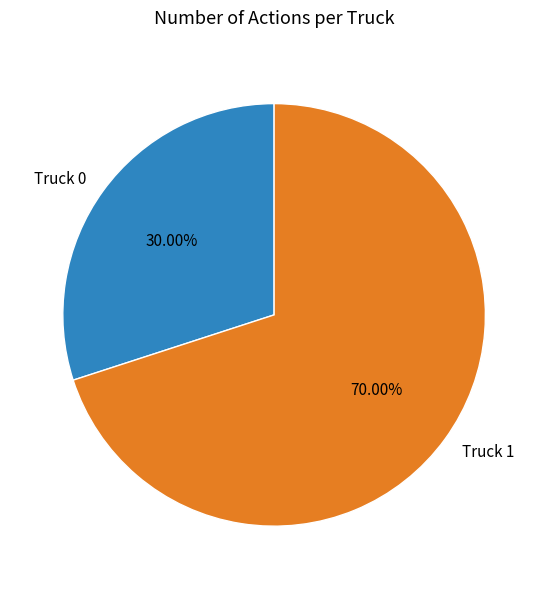

Count the number of slices in the pie.

2